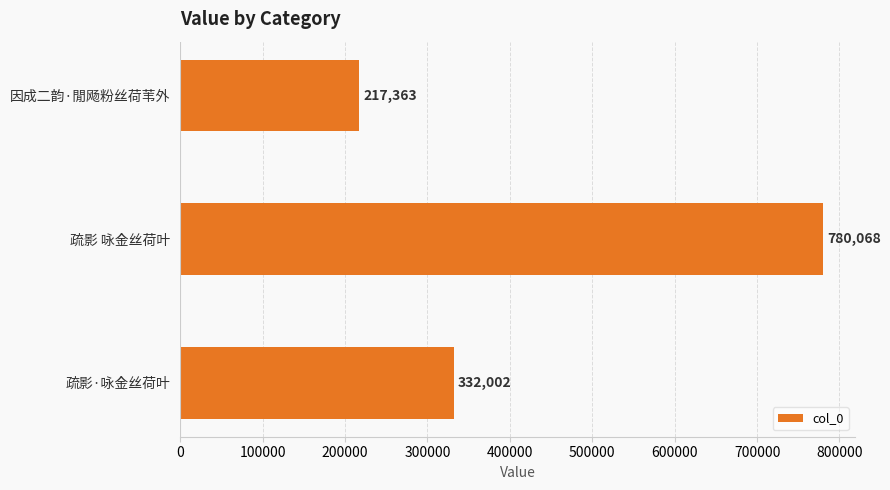

Reading top to bottom, extract all data points from this chart.

因成二韵·閒飏粉丝荷苇外=217363	疏影 咏金丝荷叶=780068	疏影·咏金丝荷叶=332002